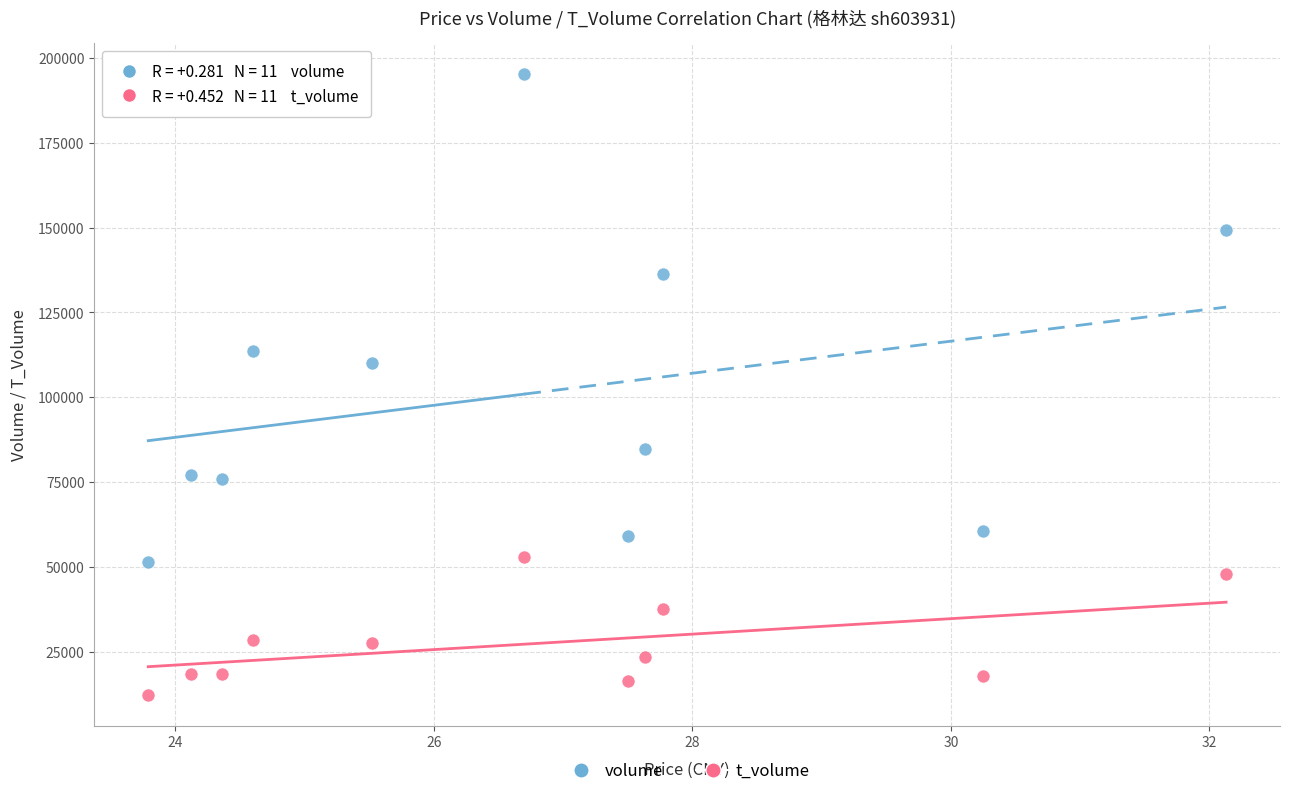

In the volume series, what Y value is closest to 123349?

113678